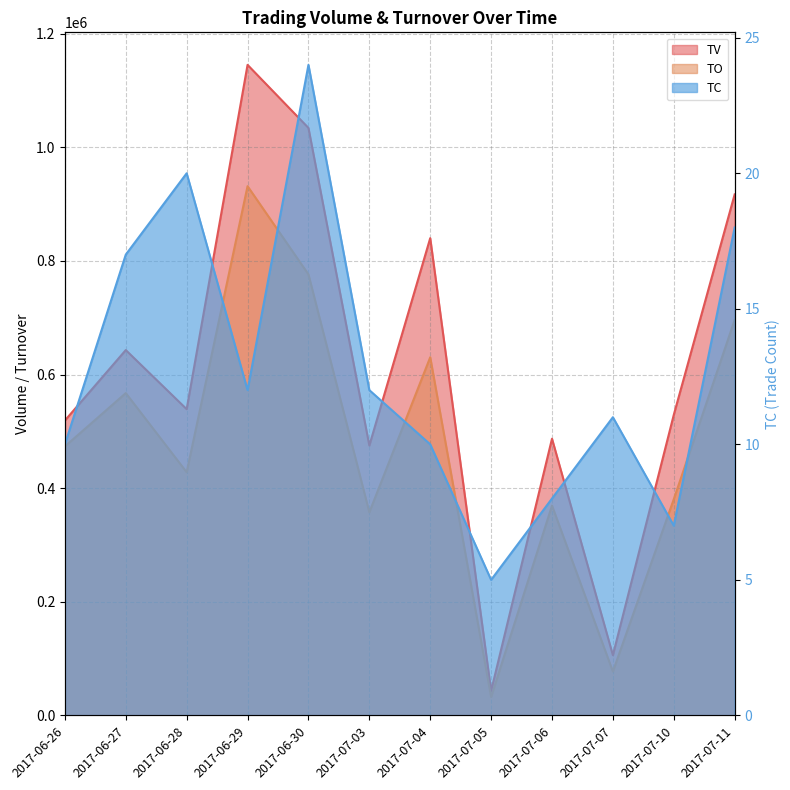

How many lines are shown in the chart?

3